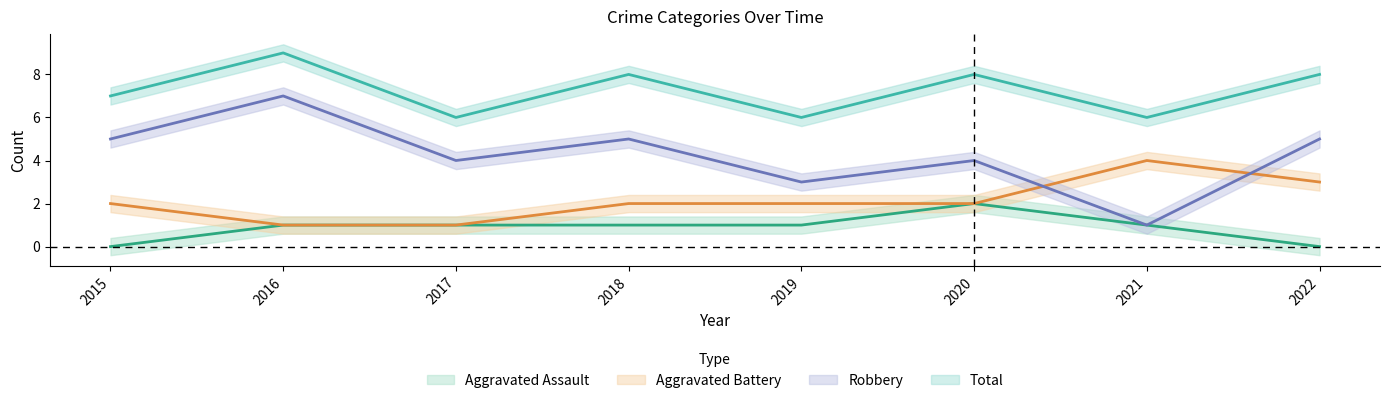

Reading right to left, what are all the values shown in this chart?

Aggravated Assault: 0	1	2	1	1	1	1	0
Aggravated Battery: 3	4	2	2	2	1	1	2
Robbery: 5	1	4	3	5	4	7	5
Total: 8	6	8	6	8	6	9	7